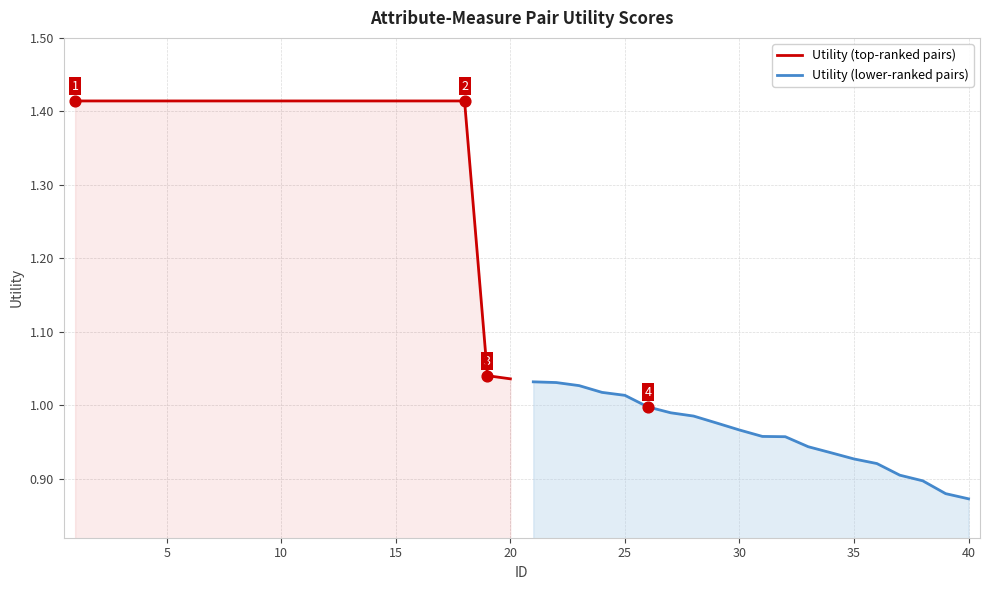

The Utility (top-ranked pairs) series shows 1.4 at 20. True or false?

False